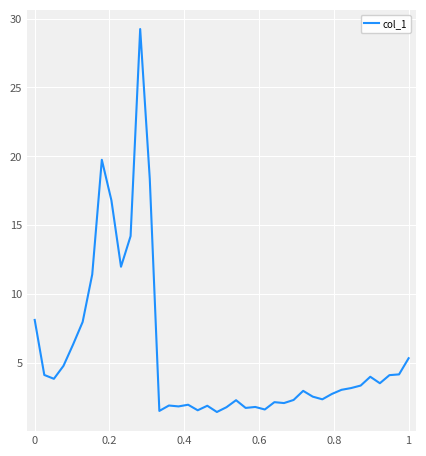

What is the difference between the maximum and minimum values?

27.8